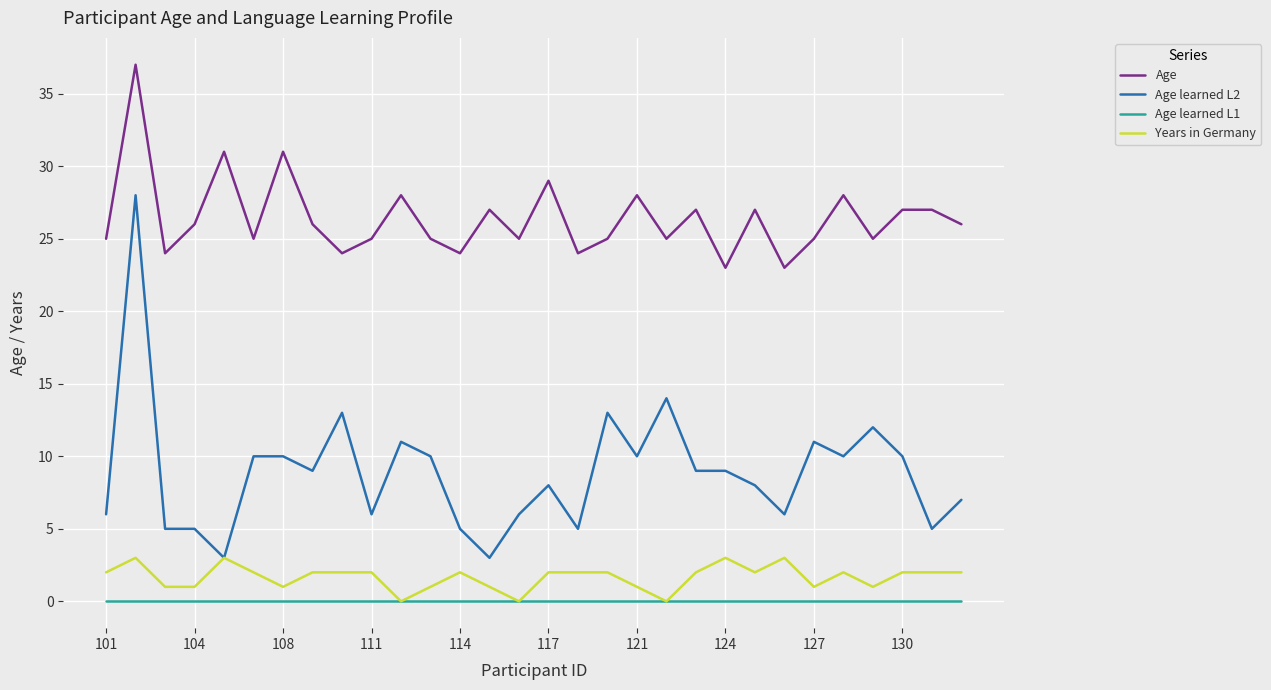

Reading left to right, list all the values displayed in this chart.

Age: 25	37	24	26	31	25	31	26	24	25	28	25	24	27	25	29	24	25	28	25	27	23	27	23	25	28	25	27	27	26
Age learned L2: 6	28	5	5	3	10	10	9	13	6	11	10	5	3	6	8	5	13	10	14	9	9	8	6	11	10	12	10	5	7
Age learned L1: 0	0	0	0	0	0	0	0	0	0	0	0	0	0	0	0	0	0	0	0	0	0	0	0	0	0	0	0	0	0
Years in Germany: 2	3	1	1	3	2	1	2	2	2	0	1	2	1	0	2	2	2	1	0	2	3	2	3	1	2	1	2	2	2